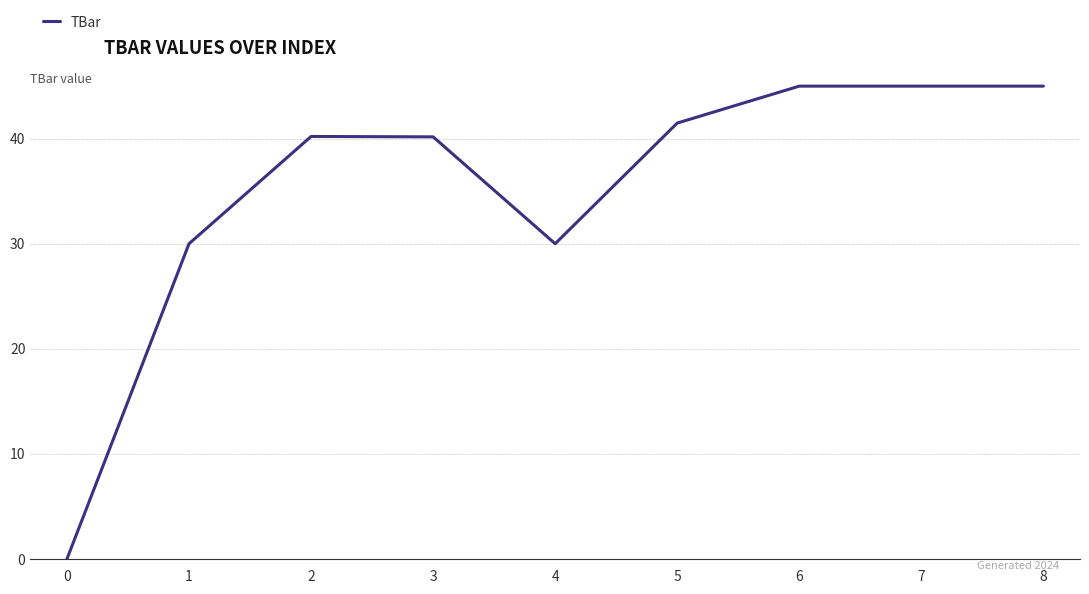

What is the difference between the maximum and minimum values?

45.0